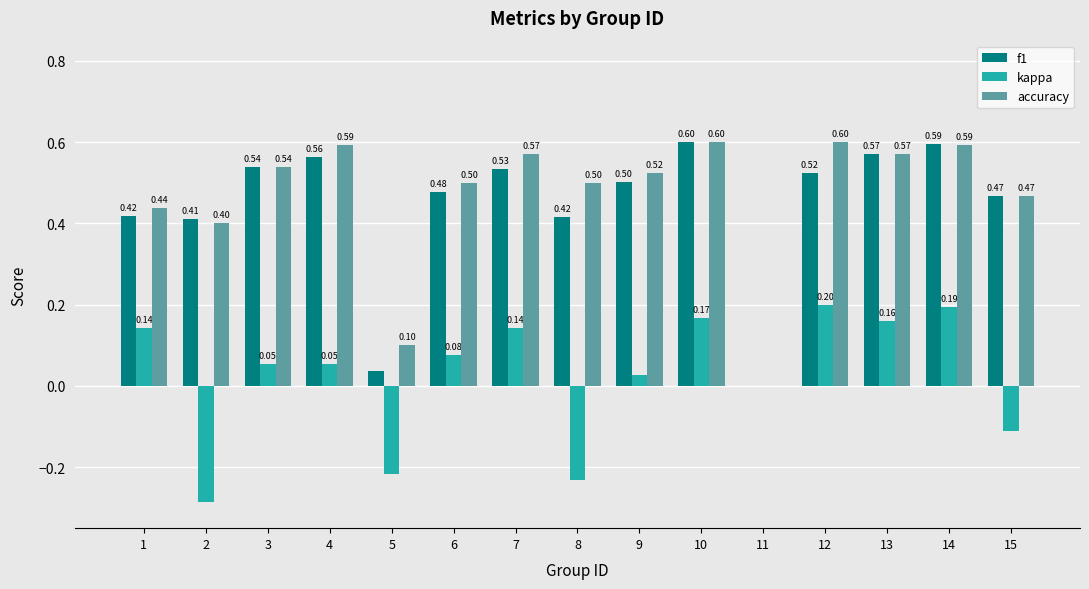

Which series has the largest total across all categories?

accuracy